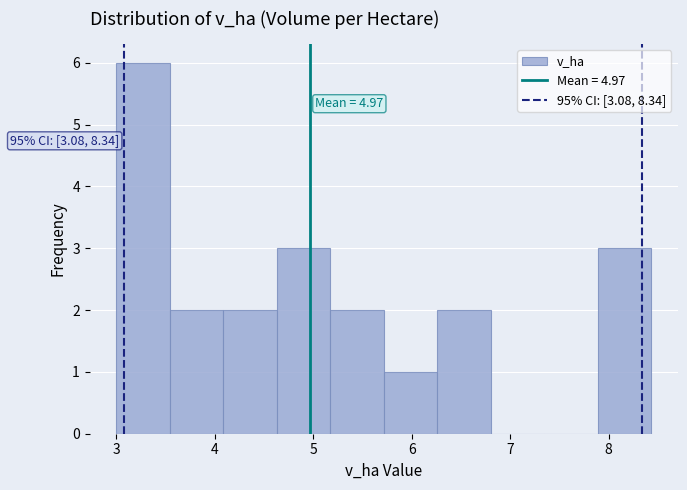

Which range on the x-axis has the tallest bar?

3.0 to 3.5